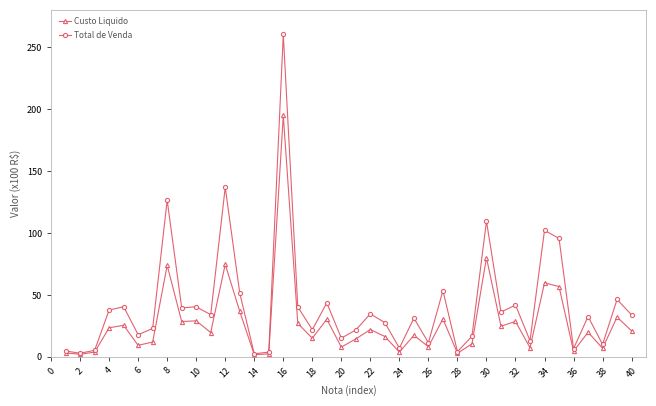

Which series has the largest total across all categories?

Total de Venda